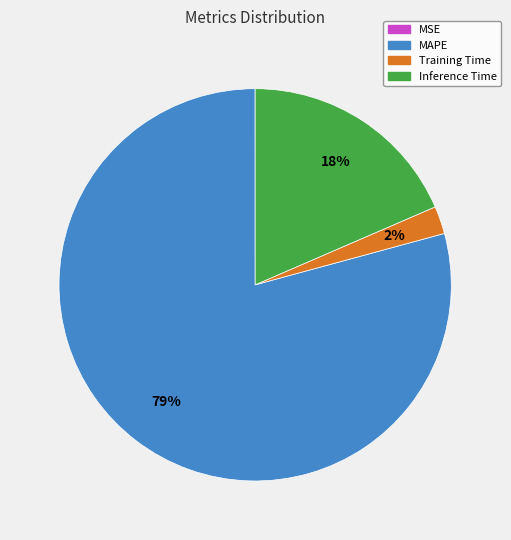

Is there a majority slice in this chart?

Yes